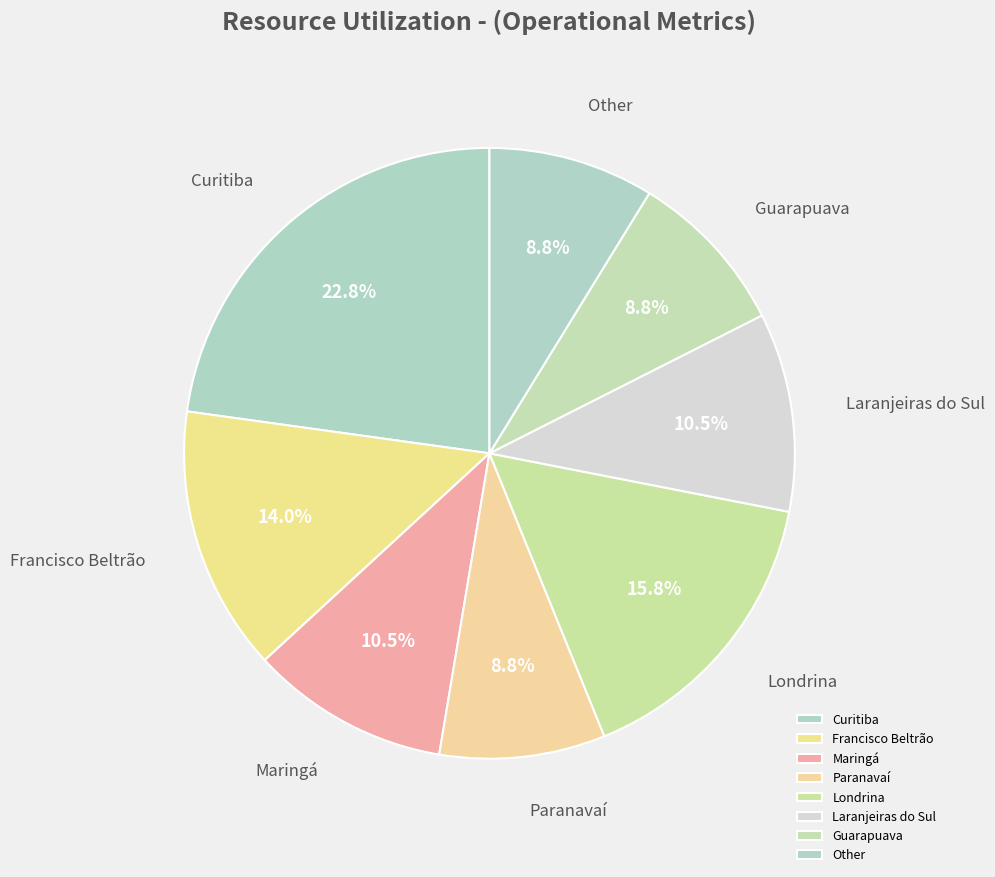

Does Laranjeiras do Sul account for over 50% of the chart?

No